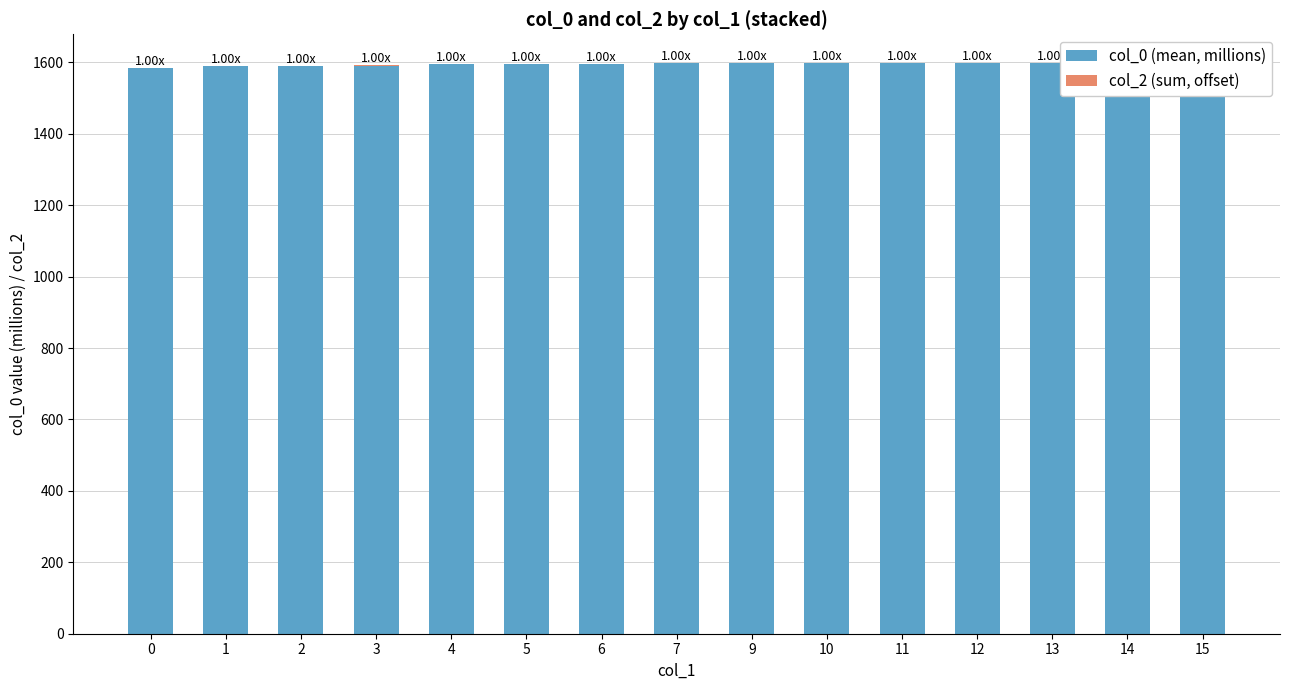

What is the average value of the col_0 (mean, millions) series?

1594.8